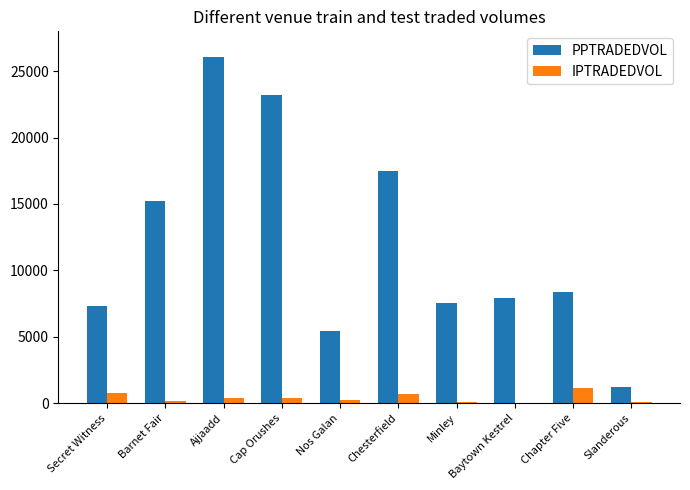

The PPTRADEDVOL series shows 7911.1 at Baytown Kestrel. True or false?

True